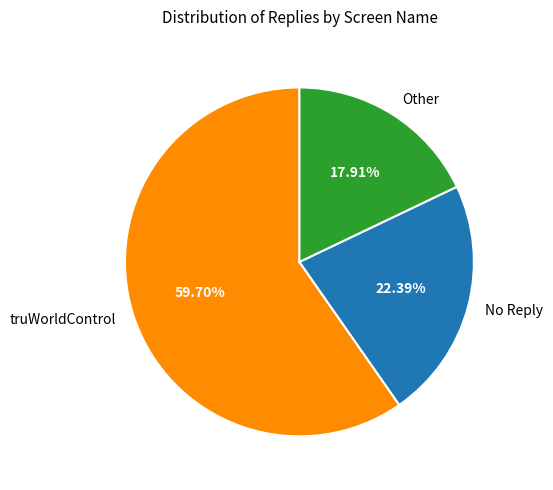

True or false: No Reply accounts for 31% of the total.

False